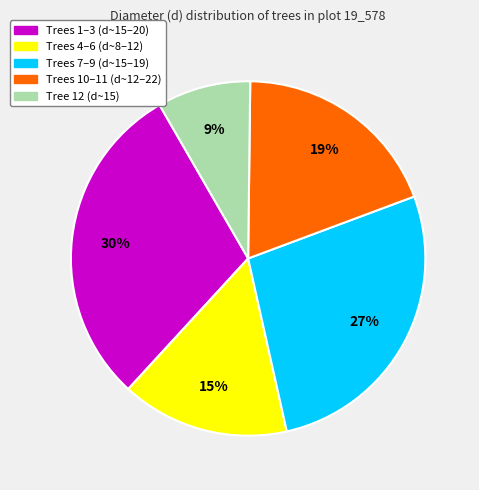

Combined, do Trees 1–3 (d~15–20) and Trees 10–11 (d~12–22) account for over 50%?

No